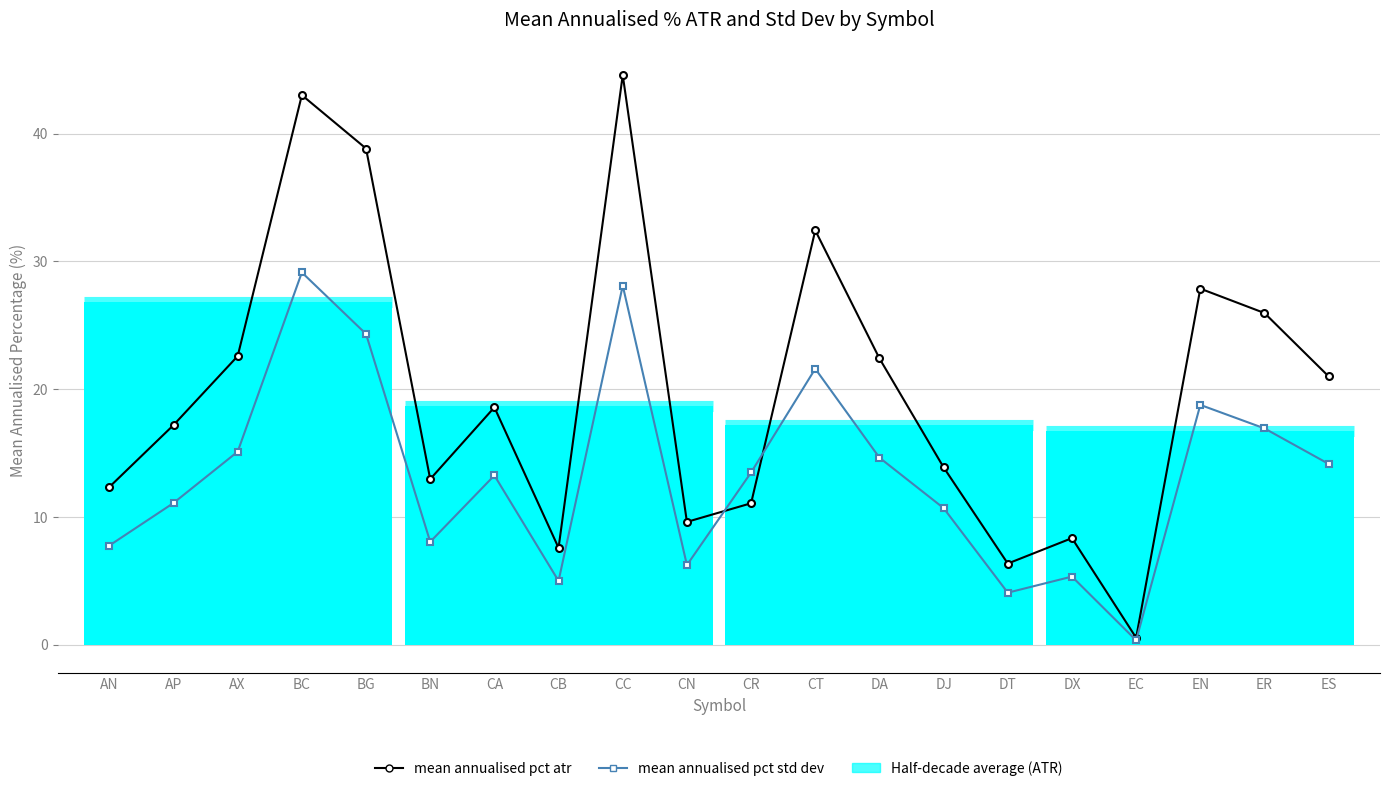

Is it true that mean annualised pct std dev equals 10.4 at AX?

False